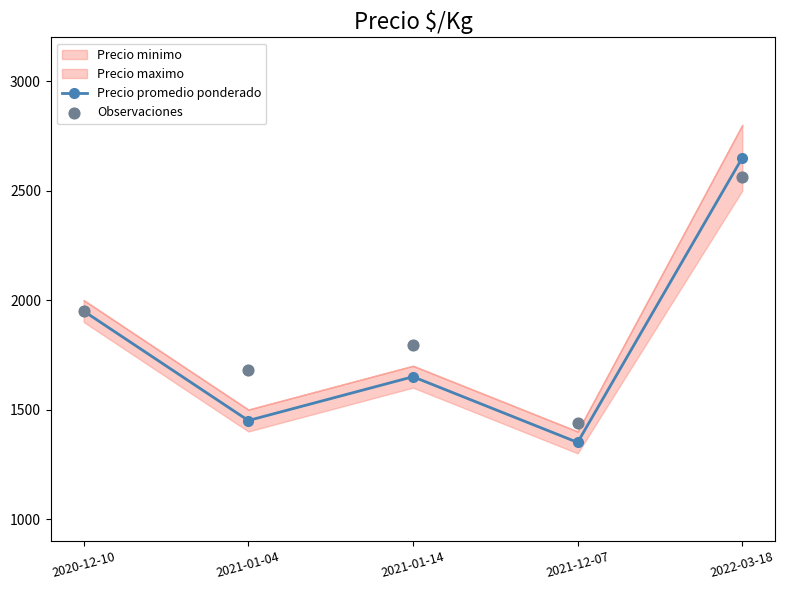

What is the total value across all series at 2021-01-04?

3130.3